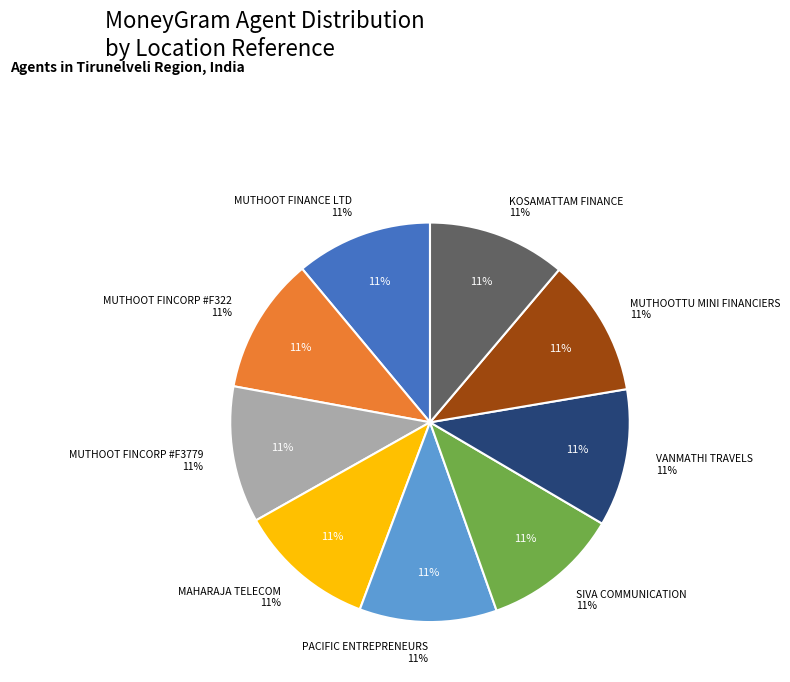

What is the largest slice in the pie chart?

KOSAMATTAM FINANCE